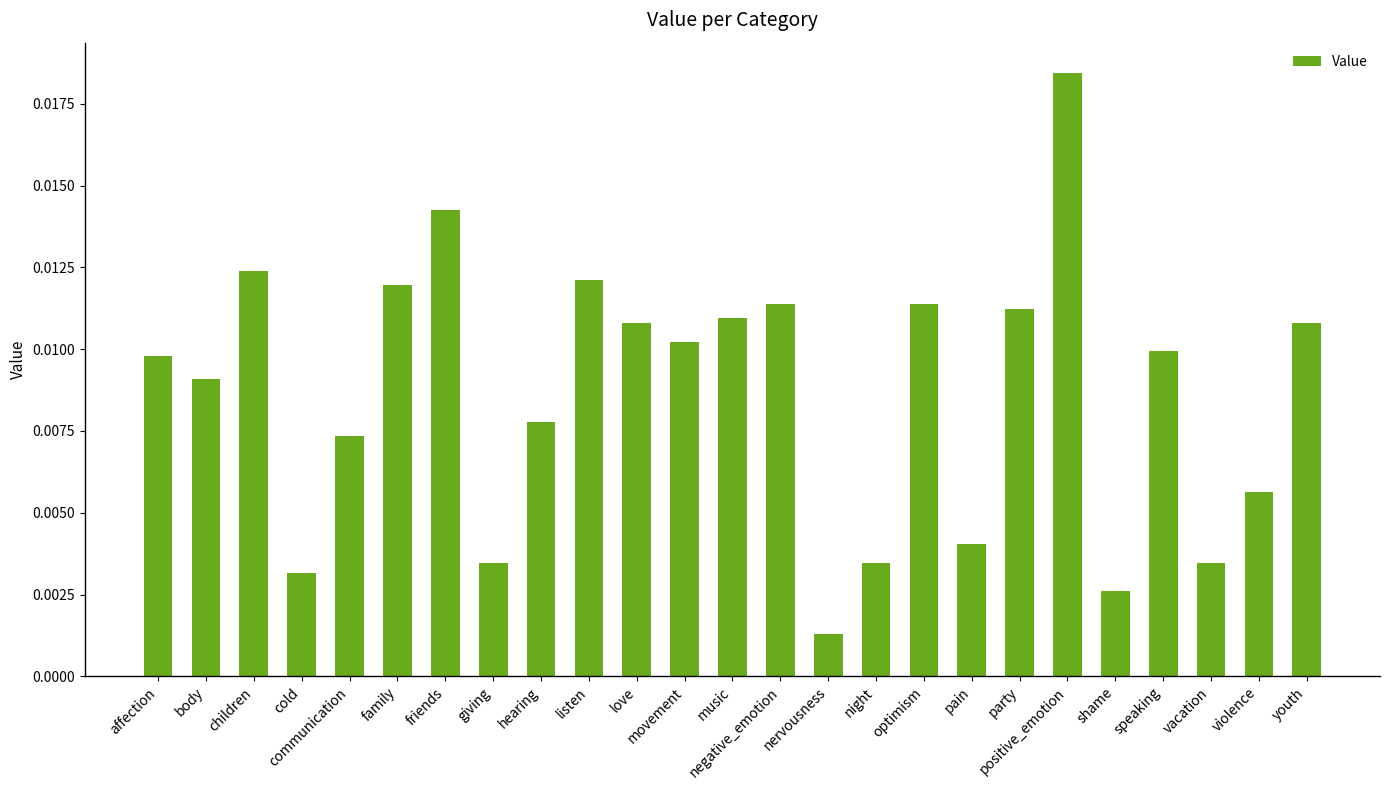

Does the chart contain any negative values?

No